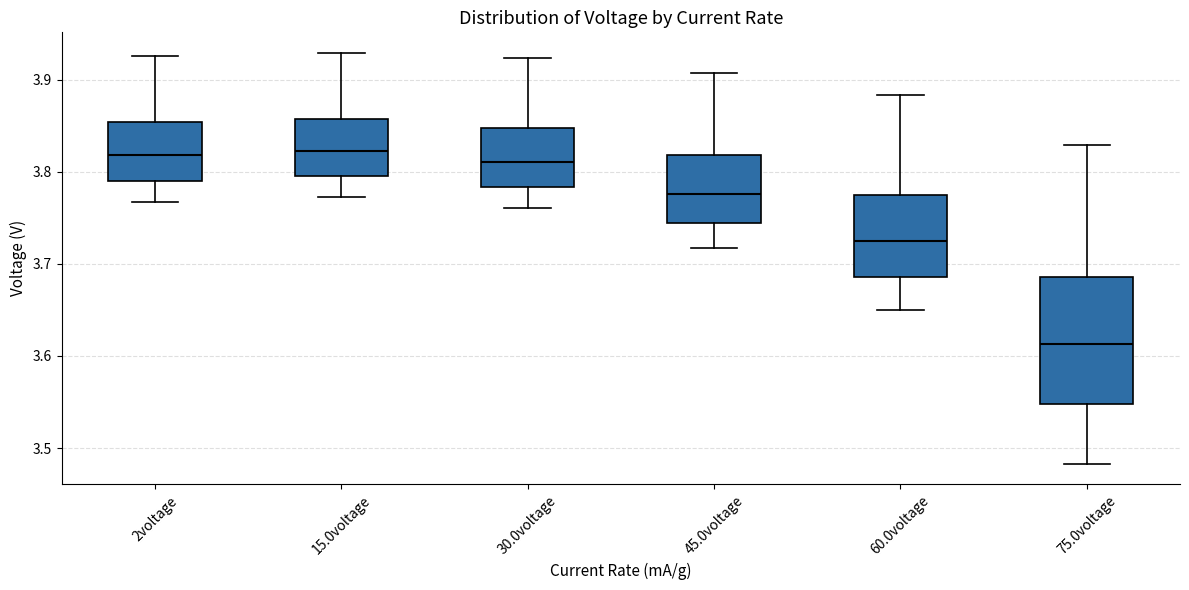

Reading left to right, read every box against the y-axis: the position of its median line, the range the box covers, and the ends of its whiskers. The values are not printed on the chart, so give them approximately, as read against the axis.

2voltage: median 3.82, box 3.79 to 3.85, whiskers 3.77 to 3.93
15.0voltage: median 3.82, box 3.80 to 3.86, whiskers 3.77 to 3.93
30.0voltage: median 3.81, box 3.78 to 3.85, whiskers 3.76 to 3.92
45.0voltage: median 3.78, box 3.74 to 3.82, whiskers 3.72 to 3.91
60.0voltage: median 3.72, box 3.69 to 3.77, whiskers 3.65 to 3.88
75.0voltage: median 3.61, box 3.55 to 3.69, whiskers 3.48 to 3.83